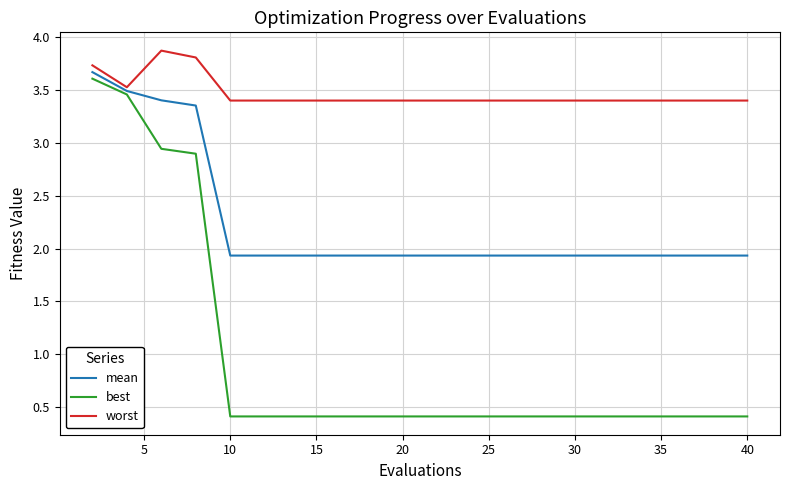

What is the lowest value of the best series?

0.4